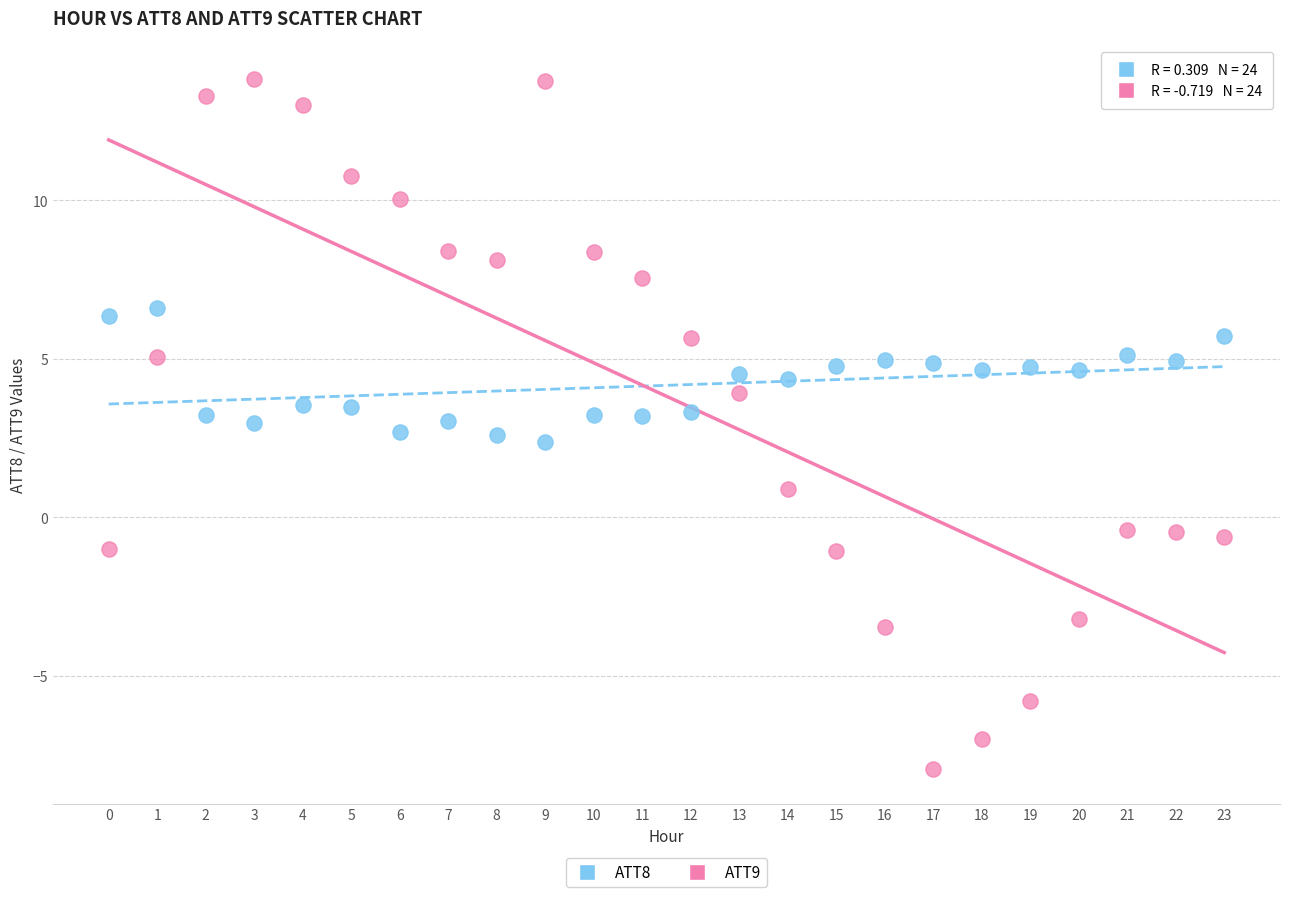

Across all data points, what is the range of Y values (max minus min)?

21.8